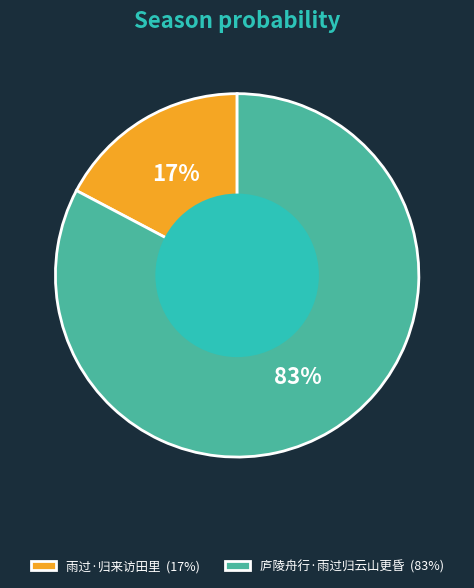

Is it true that 雨过·归来访田里 is 10% of the pie?

False